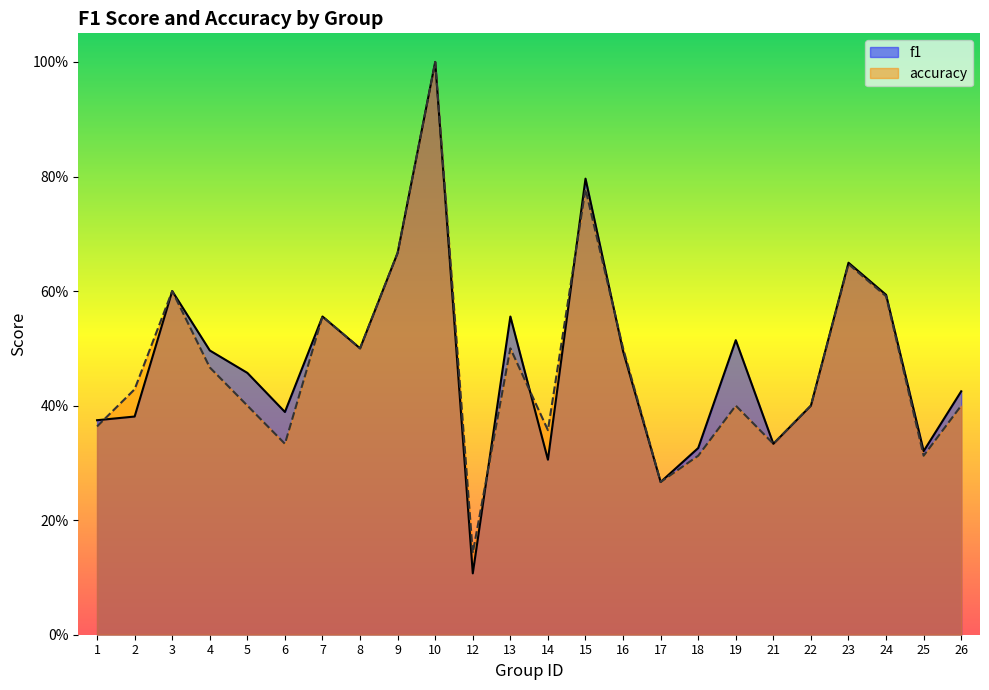

At which category does the chart reach its minimum across all series?

12